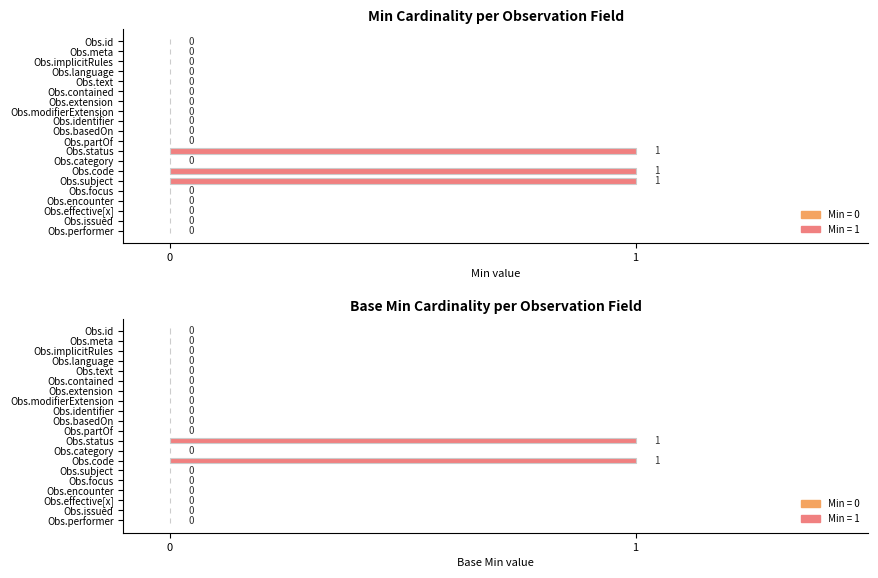

What is the difference between the second highest and second lowest values in the Base Min series?

1